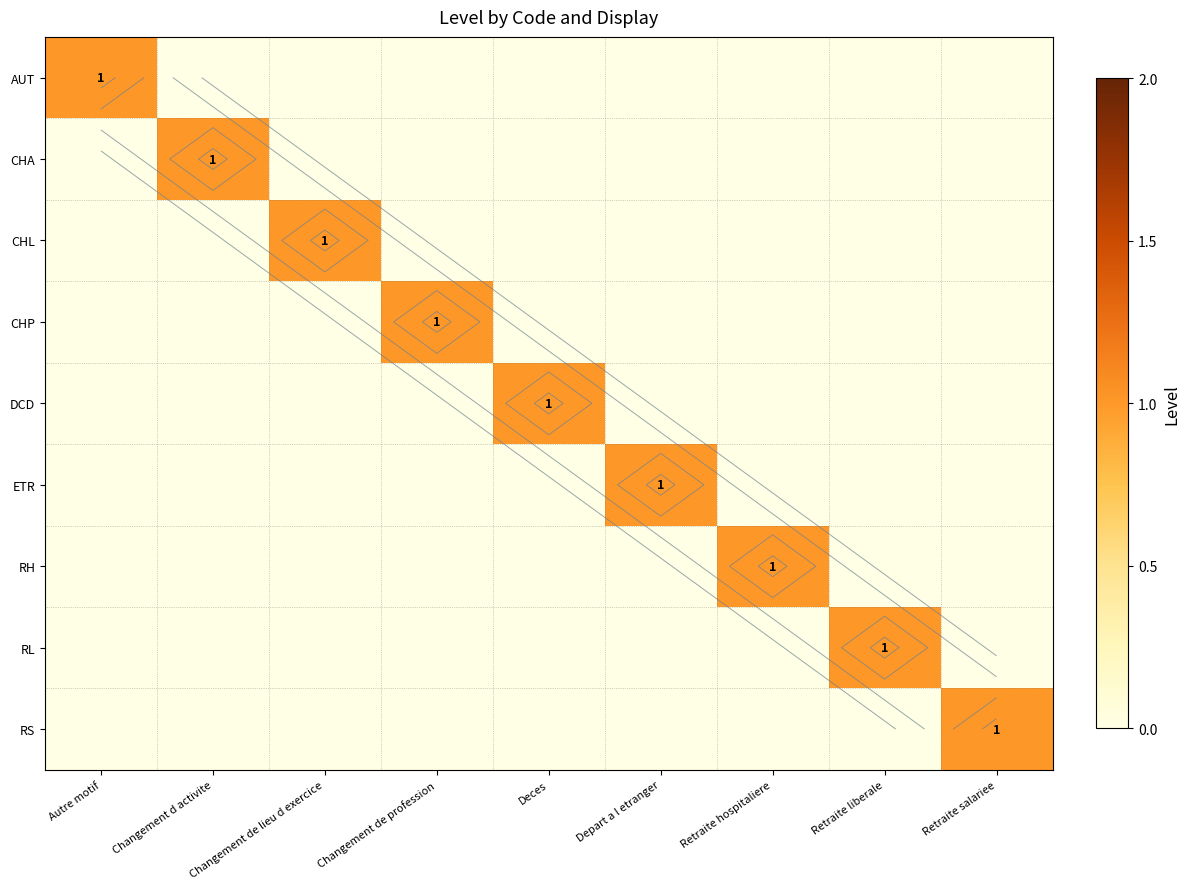

Which label corresponds to the smallest value in the chart?

Changement d activite